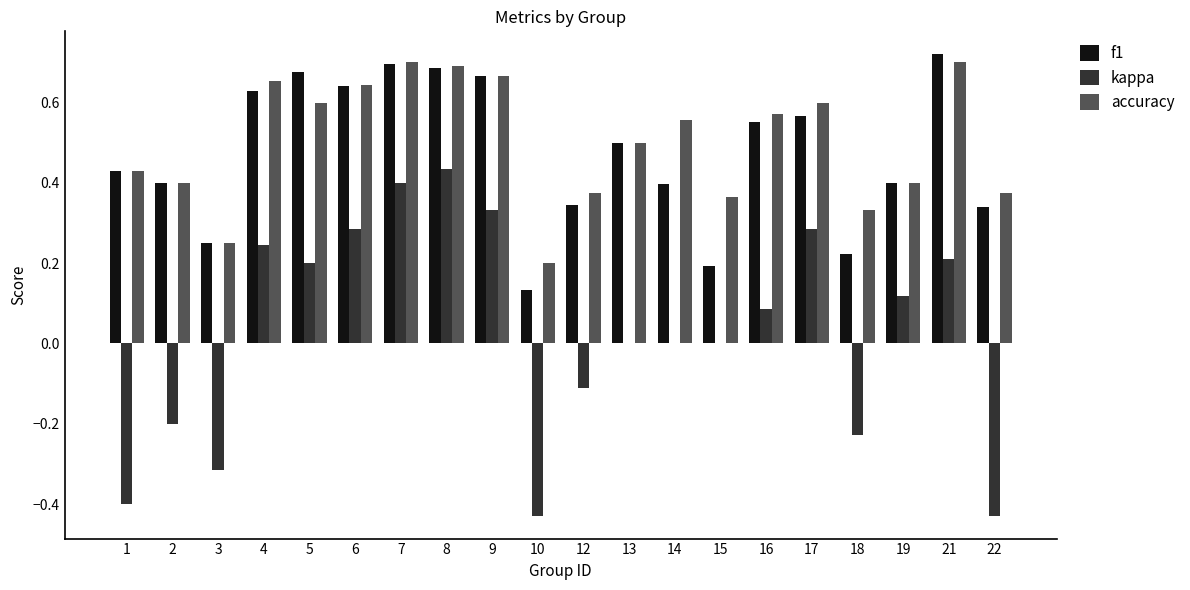

What is the difference between the kappa values at 7 and 12?

0.5